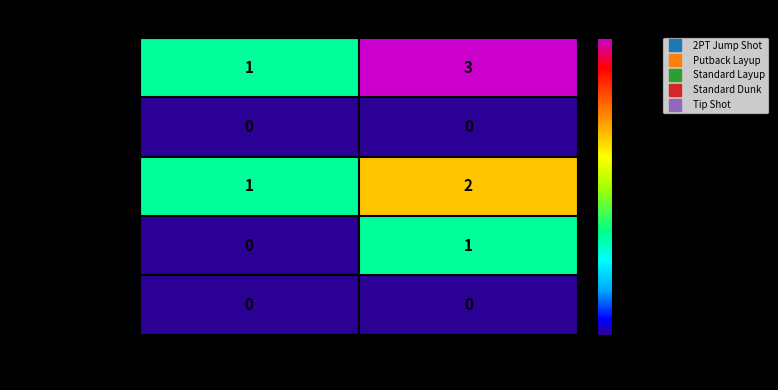

Reading left to right, extract all data points from this chart.

2PT Jump Shot: 2008=1	2009=3
Putback Layup: 2008=0	2009=0
Standard Layup: 2008=1	2009=2
Standard Dunk: 2008=0	2009=1
Tip Shot: 2008=0	2009=0